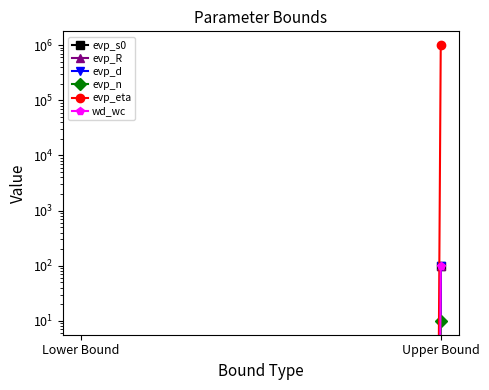

Reading right to left, what are all the values shown in this chart?

evp_s0: Upper Bound=100	Lower Bound=0
evp_R: Upper Bound=100	Lower Bound=0
evp_d: Upper Bound=100	Lower Bound=0
evp_n: Upper Bound=10	Lower Bound=0
evp_eta: Upper Bound=1000000	Lower Bound=0
wd_wc: Upper Bound=100	Lower Bound=0